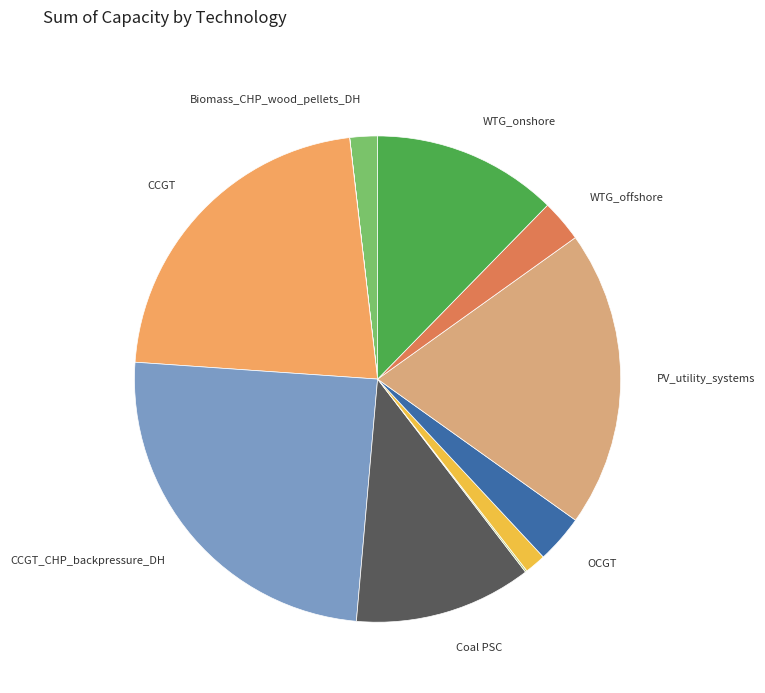

To the nearest percent, what is the difference between the largest and smallest slice percentages?

25%